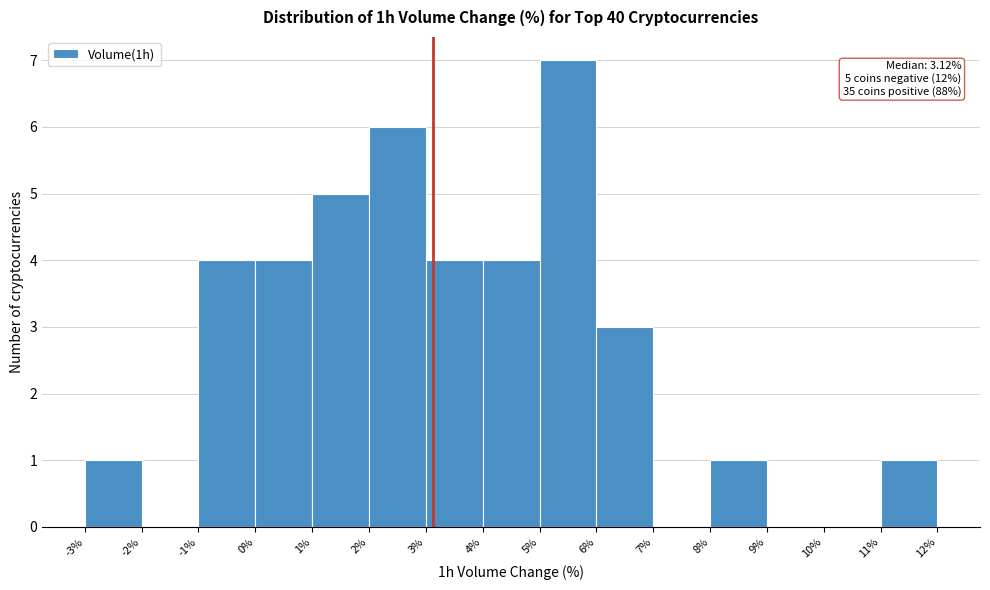

Over which range of the x-axis is the bar tallest?

5% to 6%